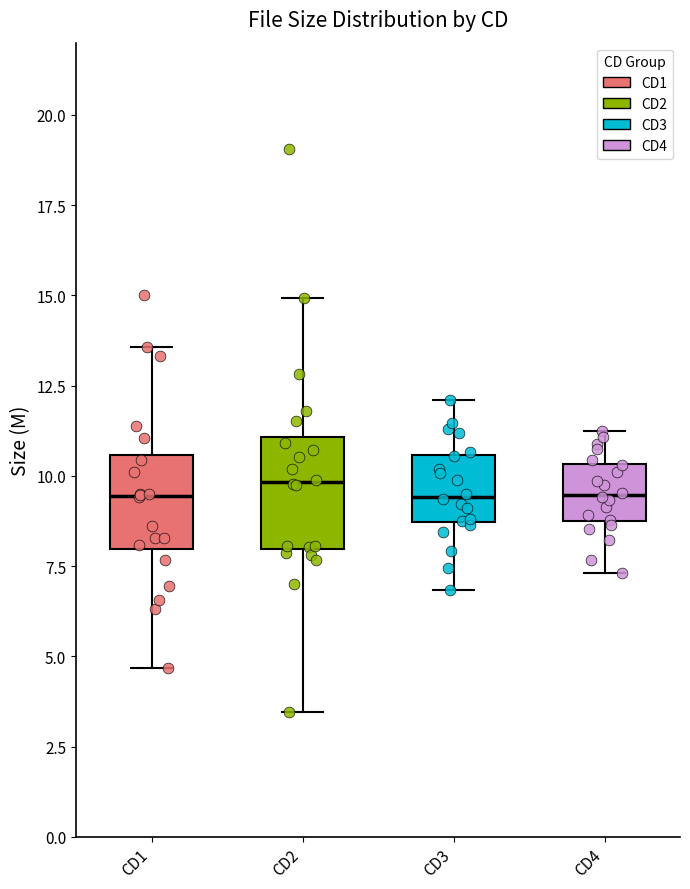

Reading left to right, transcribe this box plot: for each box, give where its median line is, the range the box spans, and where its two whiskers end, as read against the y-axis. The values are not printed on the chart, so give them approximately, as read against the axis.

CD1: median 9.5, box 8.0 to 10.5, whiskers 4.5 to 13.5
CD2: median 10.0, box 8.0 to 11.0, whiskers 3.5 to 15.0
CD3: median 9.5, box 8.5 to 10.5, whiskers 7.0 to 12.0
CD4: median 9.5, box 8.5 to 10.5, whiskers 7.5 to 11.0